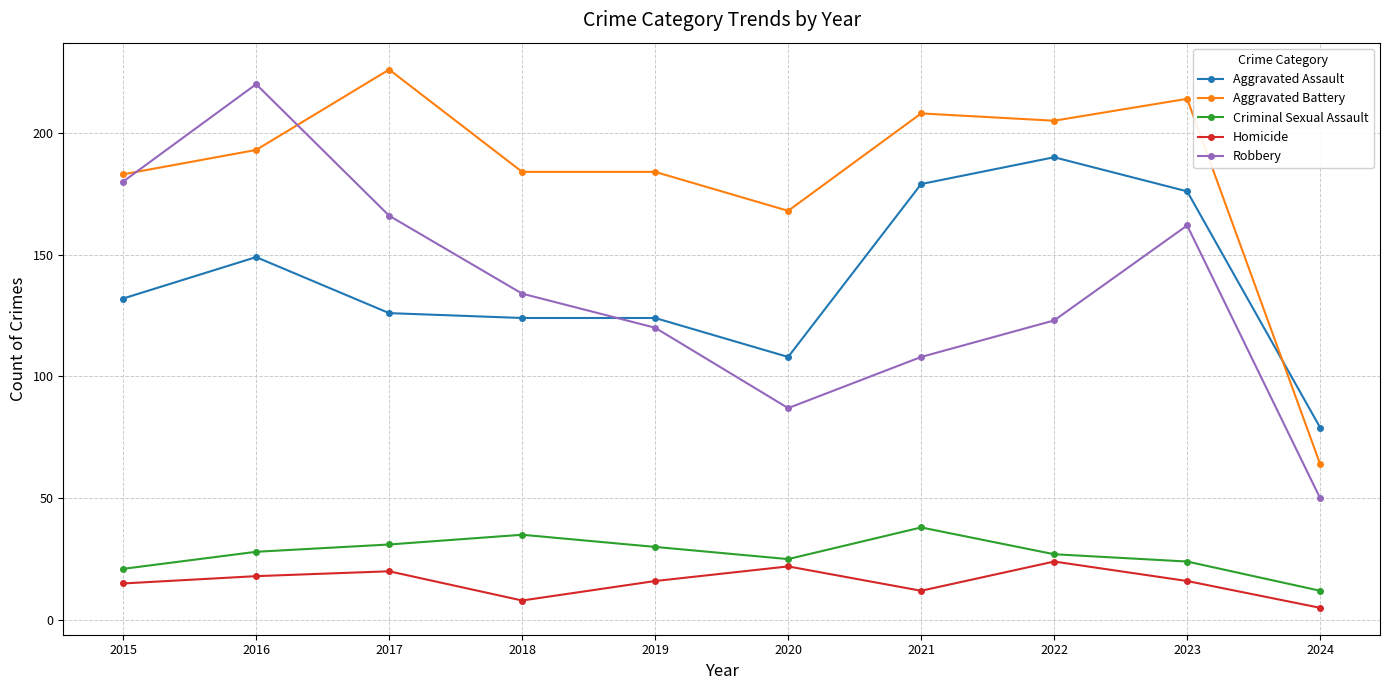

How many lines are shown in the chart?

5